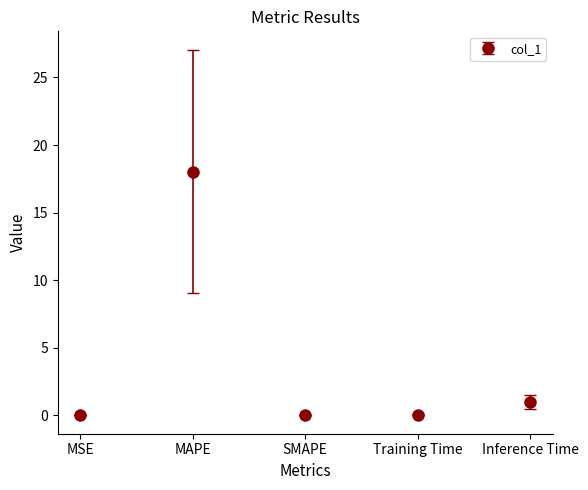

What position from the left is SMAPE?

3